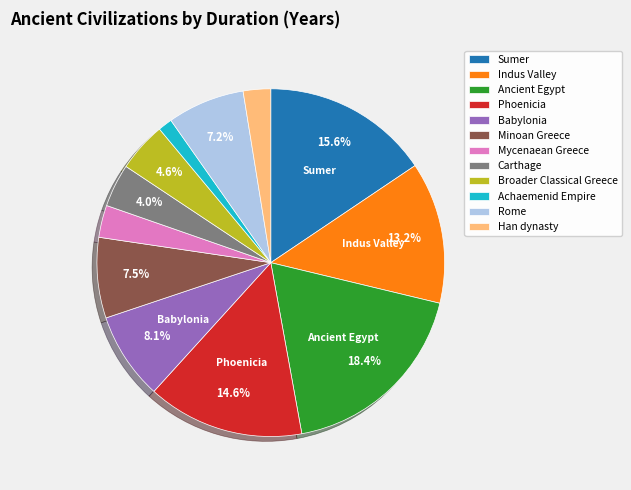

How many slices are in this pie chart?

12